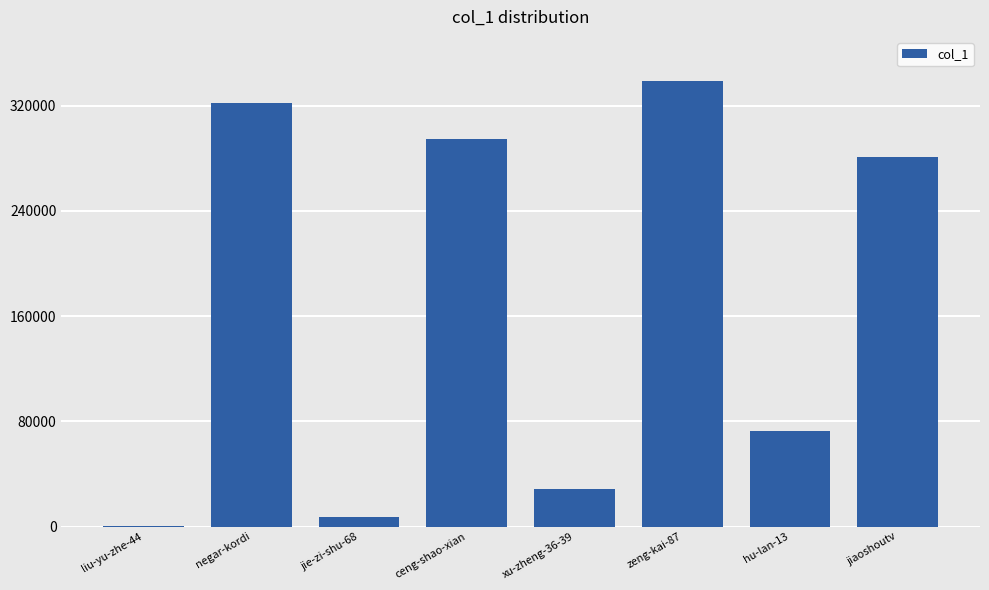

What is the approximate value at liu-yu-zhe-44?

91